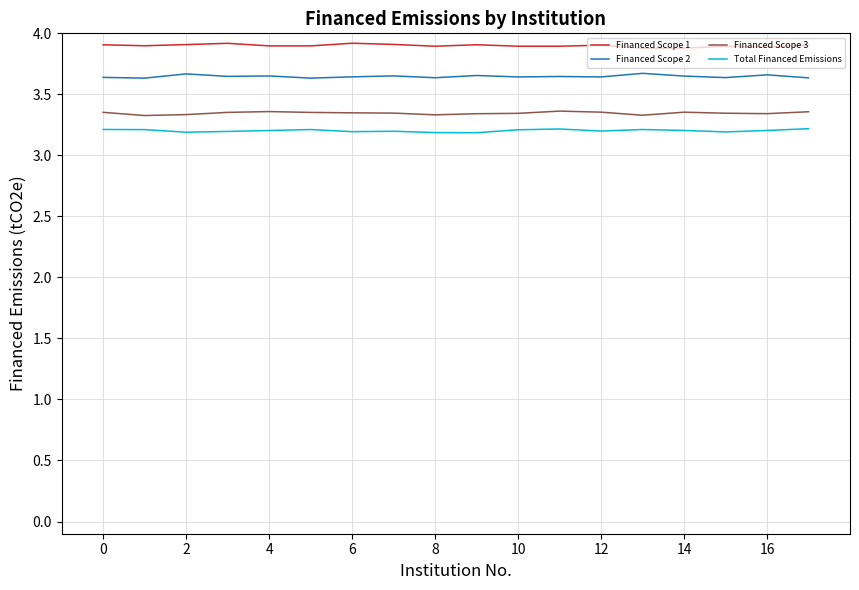

Rank the series by their average value, from highest to lowest.

Financed Scope 1, Financed Scope 2, Financed Scope 3, Total Financed Emissions